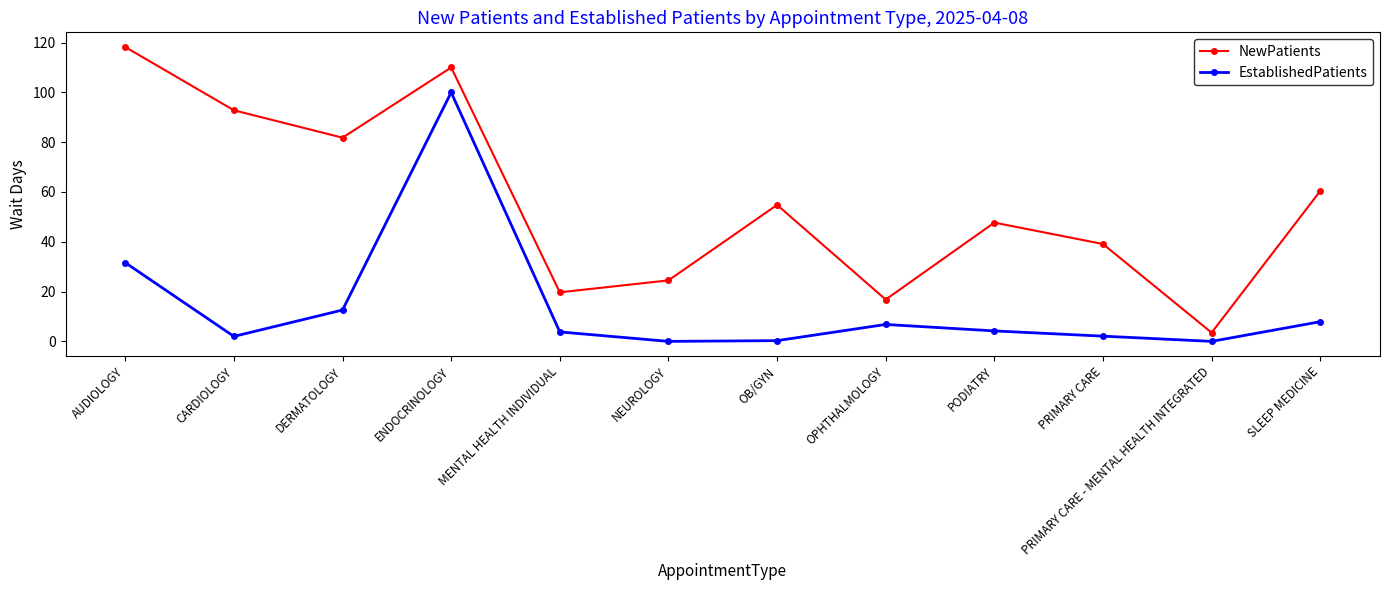

The EstablishedPatients series shows 5.8 at DERMATOLOGY. True or false?

False